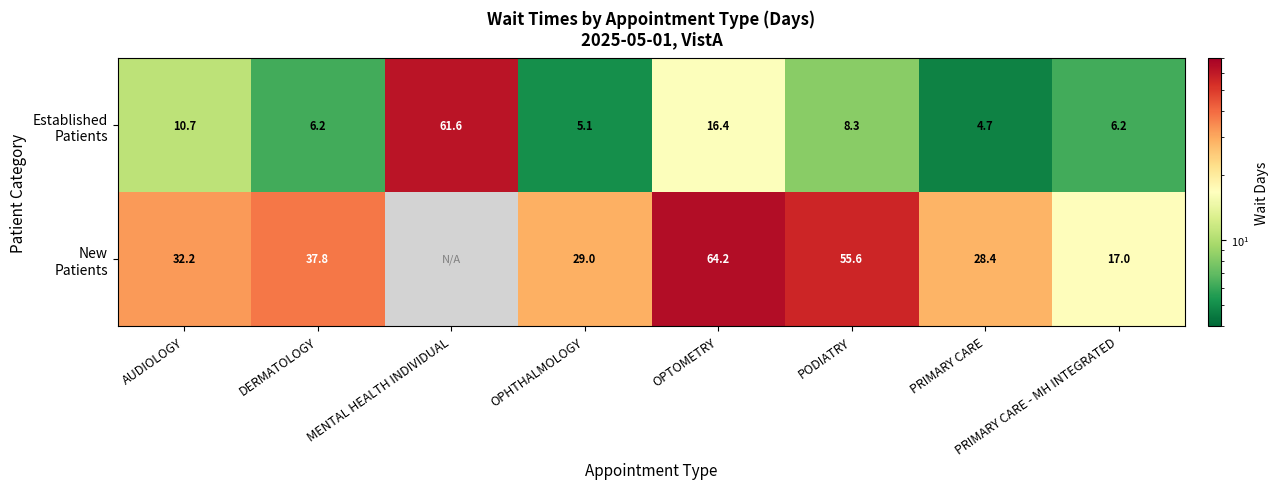

What is the total value across all series at DERMATOLOGY?

44.0